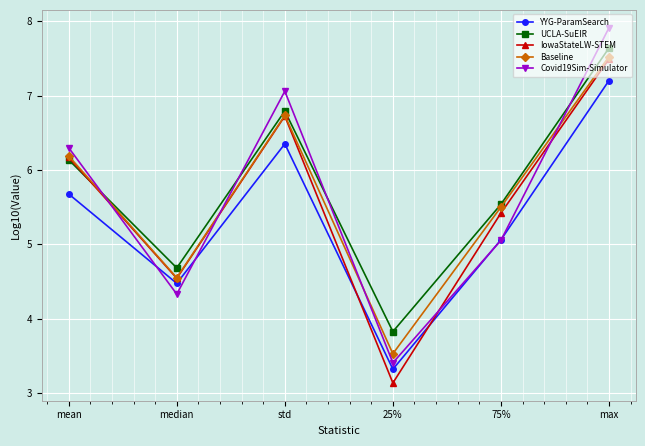

List the labels in order of YYG-ParamSearch value, smallest first.

25%, median, 75%, mean, std, max